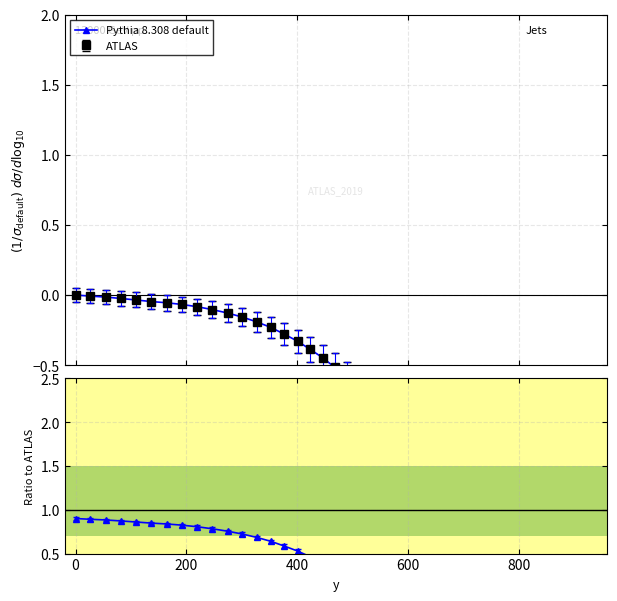

At how many categories does at least one series exceed 0?

40